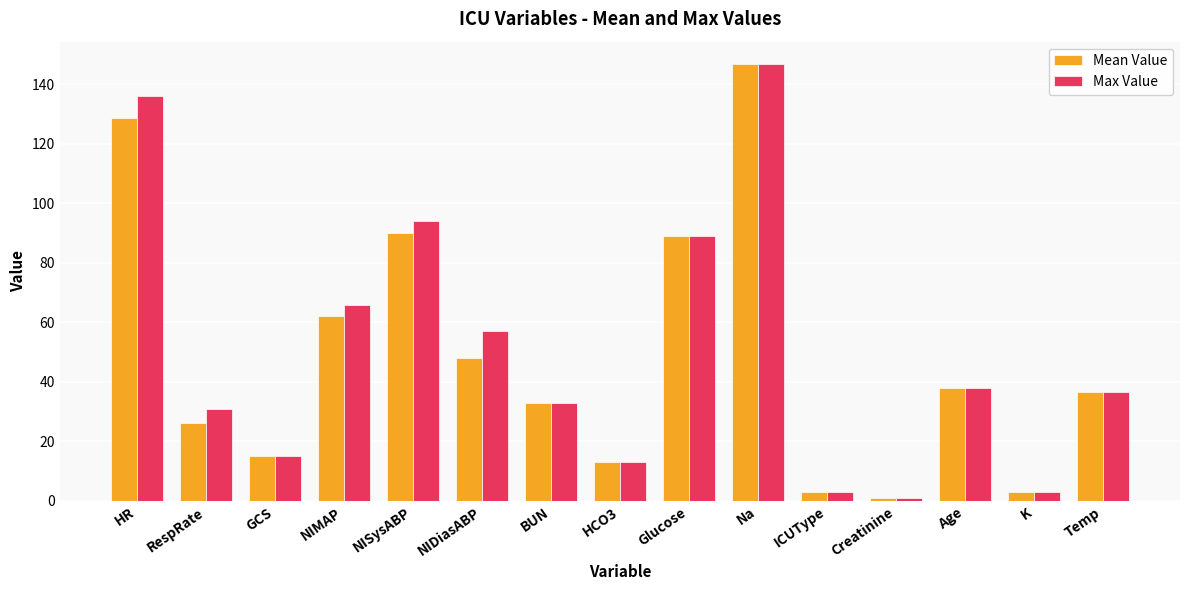

What is the total value across all series at Age?

76.0